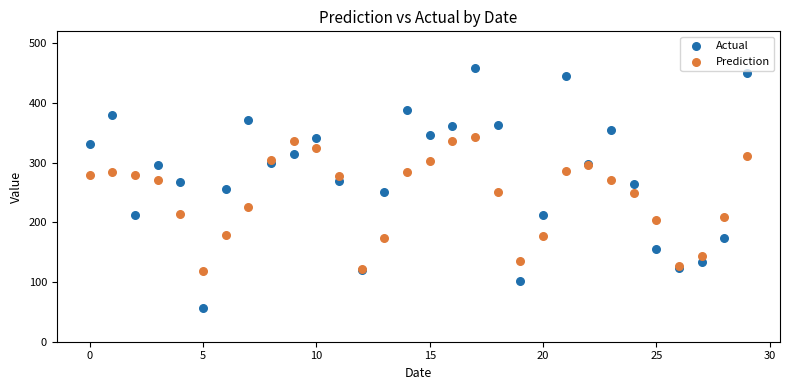

Which series has the widest spread of Y values?

Actual